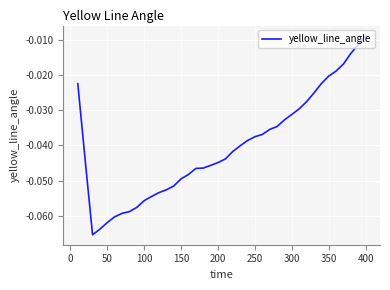

How many lines are shown in the chart?

1